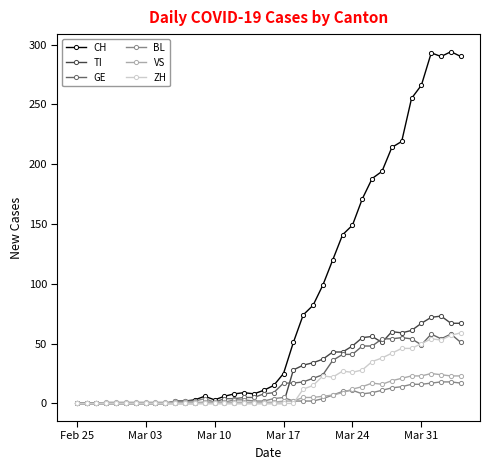

True or false: CH has more than 1 points higher than both neighbors.

True